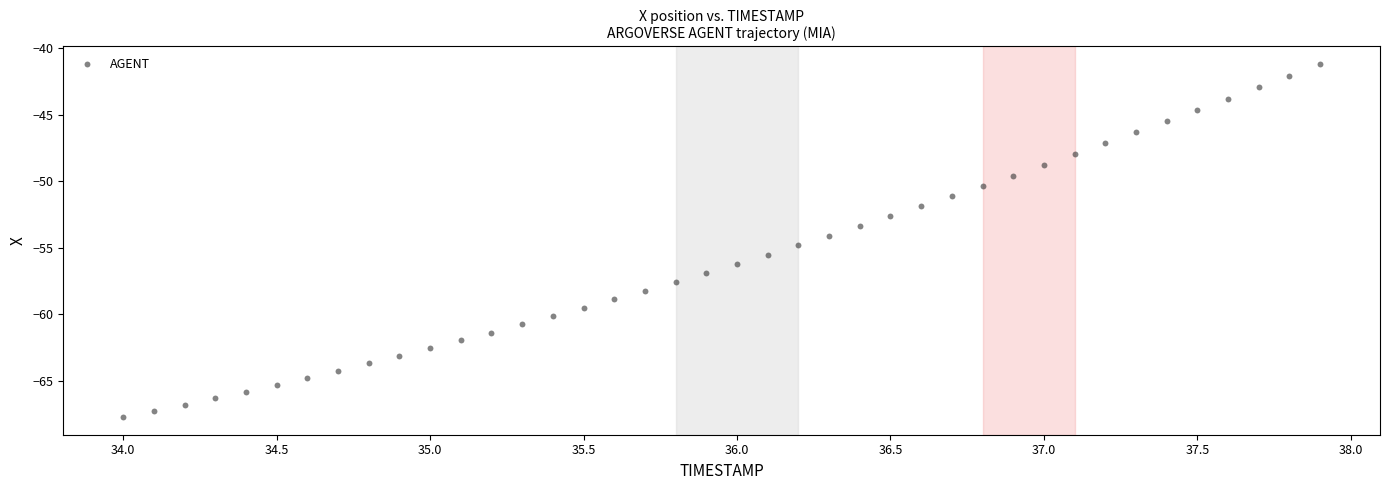

What is the range of X values (max minus min)?

3.9